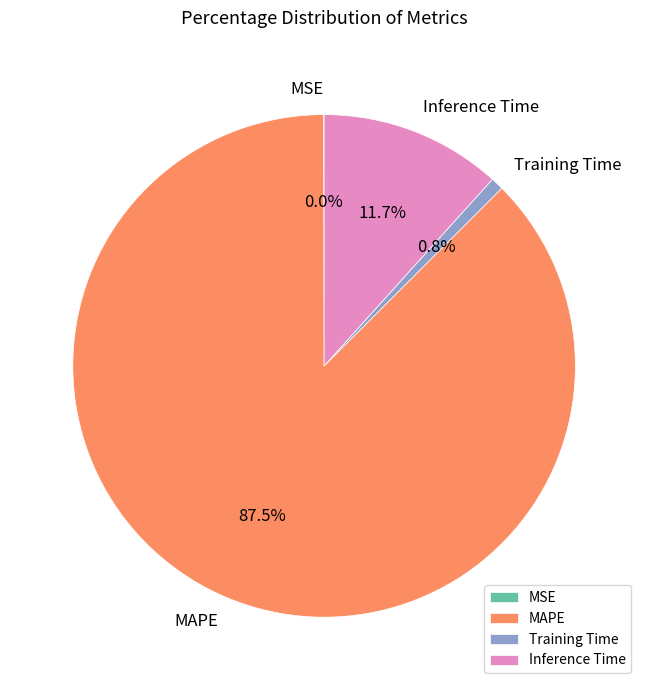

How much of the chart is everything except Training Time?

99.2%